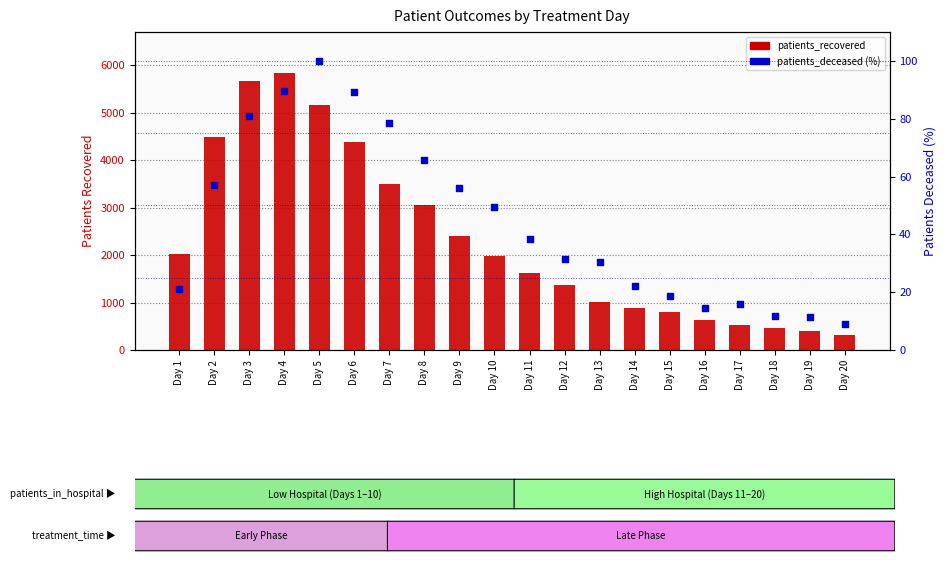

At how many categories does at least one series exceed 2117?

8